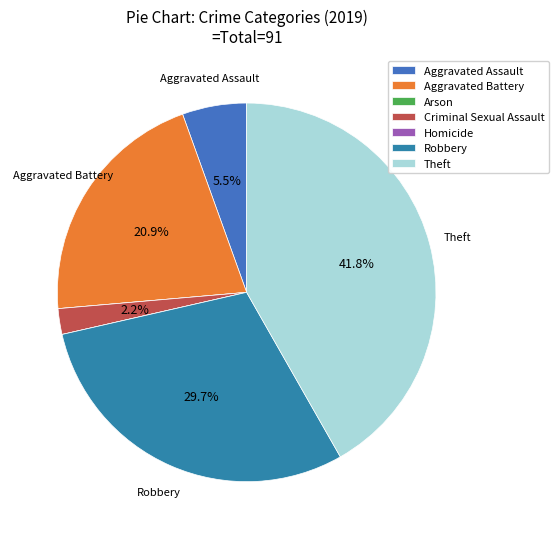

Rank the categories by value from highest to lowest.

Theft, Robbery, Aggravated Battery, Aggravated Assault, Criminal Sexual Assault, Arson, Homicide